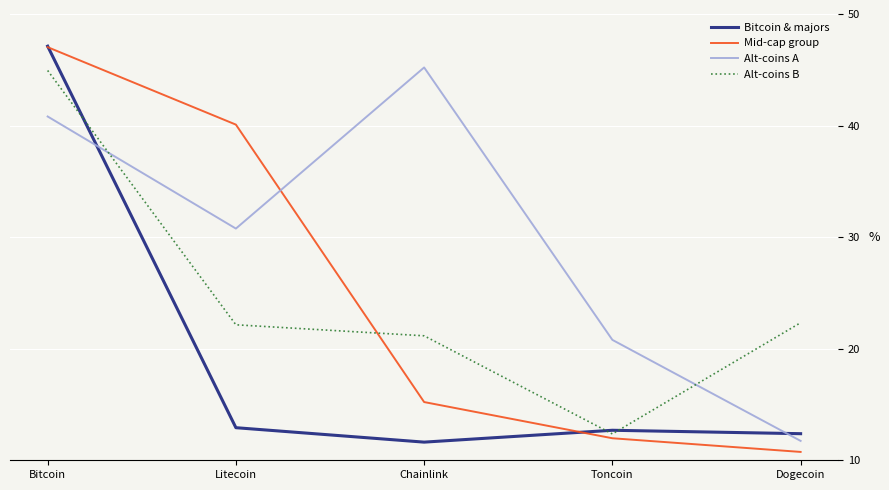

Reading right to left, transcribe all the data shown in this chart.

Bitcoin & majors: 12.4	12.7	11.6	12.9	47.1
Mid-cap group: 10.7	12.0	15.2	40.1	47.0
Alt-coins A: 11.7	20.8	45.2	30.8	40.8
Alt-coins B: 22.3	12.4	21.2	22.1	44.9